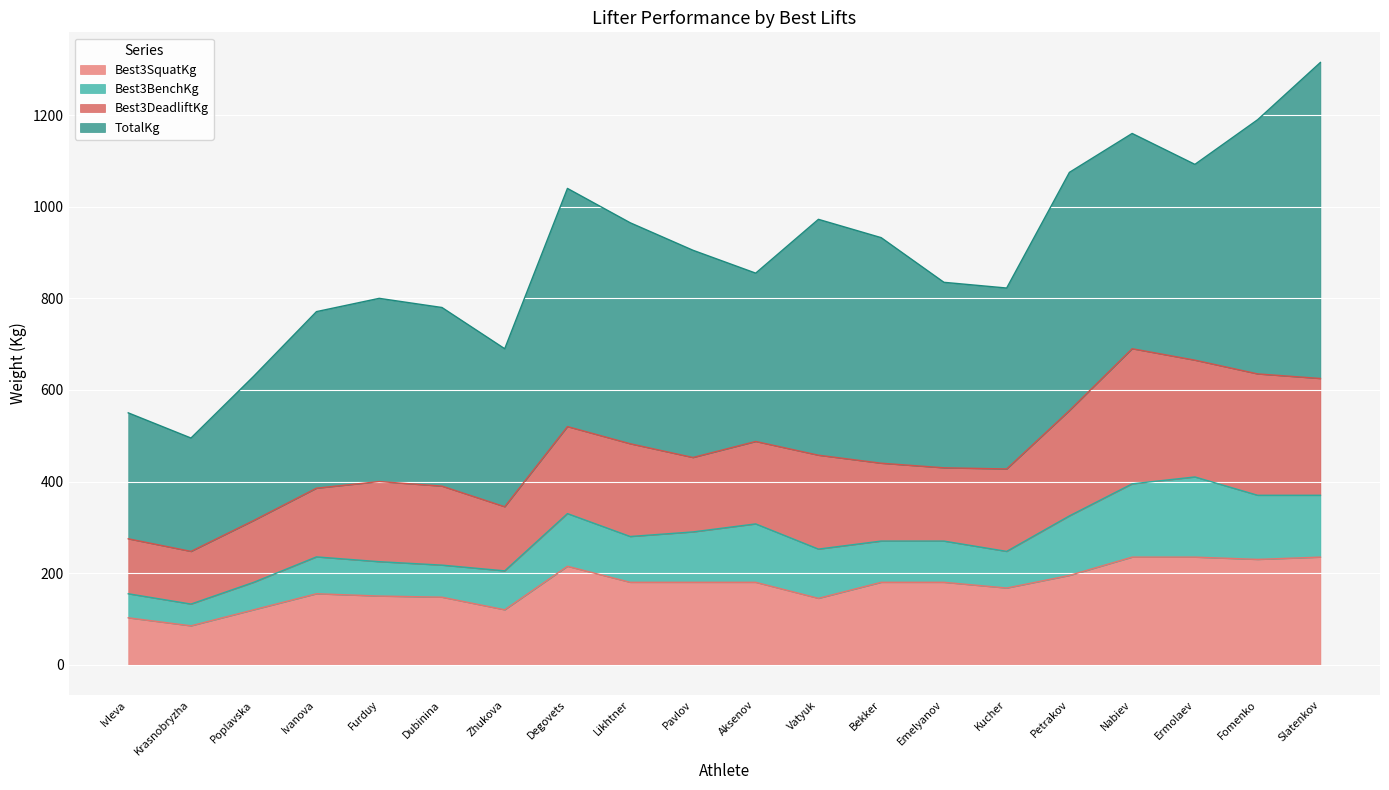

Reading right to left, list all the values displayed in this chart.

Best3SquatKg: Slatenkov=235.0	Fomenko=230.0	Ermolaev=235.0	Nabiev=235.0	Petrakov=195.0	Kucher=167.5	Emelyanov=180.0	Bekker=180.0	Vatyuk=145.0	Aksenov=180.0	Pavlov=180.0	Likhtner=180.0	Degovets=215.0	Zhukova=120.0	Dubinina=147.5	Furduy=150.0	Ivanova=155.0	Poplavska=120.0	Krasnobryzha=85.0	Ivleva=102.5
Best3BenchKg: Slatenkov=135.0	Fomenko=140.0	Ermolaev=175.0	Nabiev=160.0	Petrakov=130.0	Kucher=80.0	Emelyanov=90.0	Bekker=90.0	Vatyuk=107.5	Aksenov=127.5	Pavlov=110.0	Likhtner=100.0	Degovets=115.0	Zhukova=85.0	Dubinina=70.0	Furduy=75.0	Ivanova=80.5	Poplavska=60.0	Krasnobryzha=47.5	Ivleva=52.5
Best3DeadliftKg: Slatenkov=255.0	Fomenko=265.0	Ermolaev=255.0	Nabiev=295.0	Petrakov=230.0	Kucher=180.0	Emelyanov=160.0	Bekker=170.0	Vatyuk=205.0	Aksenov=180.0	Pavlov=162.5	Likhtner=202.5	Degovets=190.0	Zhukova=140.0	Dubinina=172.5	Furduy=175.0	Ivanova=150.0	Poplavska=135.0	Krasnobryzha=115.0	Ivleva=120.0
TotalKg: Slatenkov=690.0	Fomenko=555.0	Ermolaev=427.5	Nabiev=470.0	Petrakov=520.0	Kucher=395.0	Emelyanov=405.0	Bekker=492.5	Vatyuk=515.0	Aksenov=367.5	Pavlov=452.5	Likhtner=482.5	Degovets=520.0	Zhukova=345.0	Dubinina=390.0	Furduy=400.0	Ivanova=385.5	Poplavska=315.0	Krasnobryzha=247.5	Ivleva=275.0